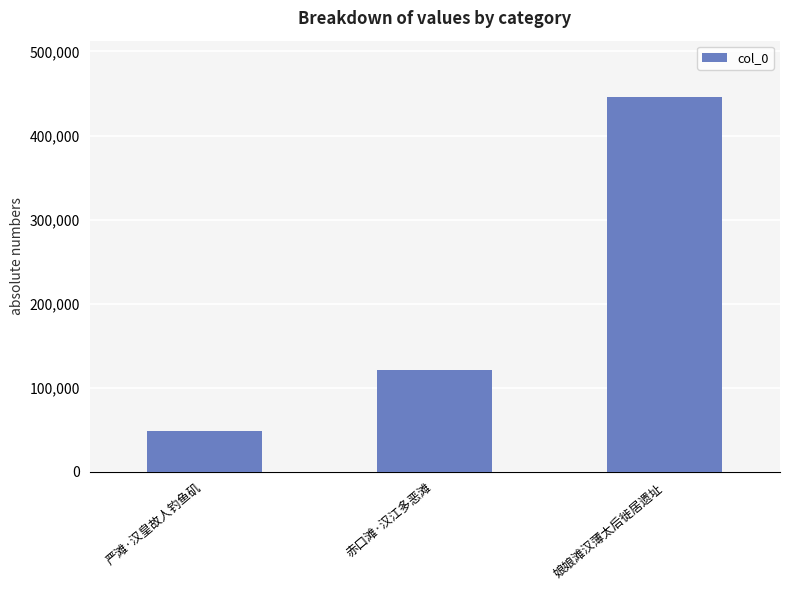

Where is the data nearest to the value 247059?

赤口滩·汉江多恶滩